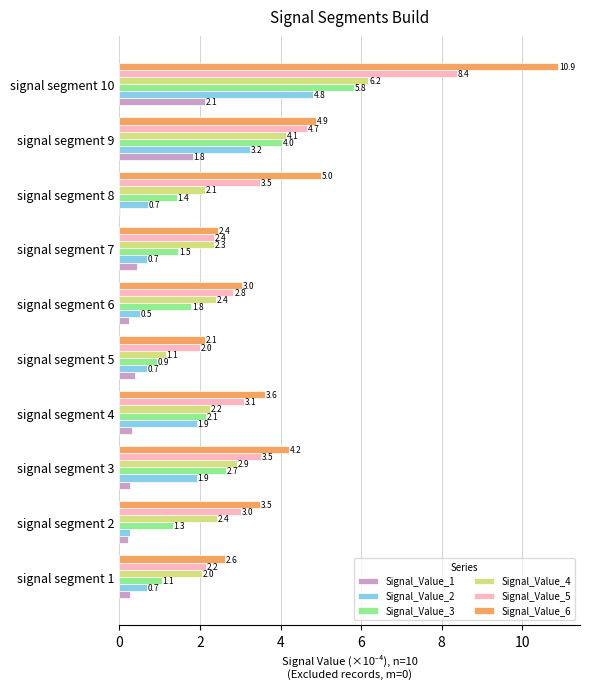

Is it true that Signal_Value_6 equals 10.9 at signal segment 10?

True